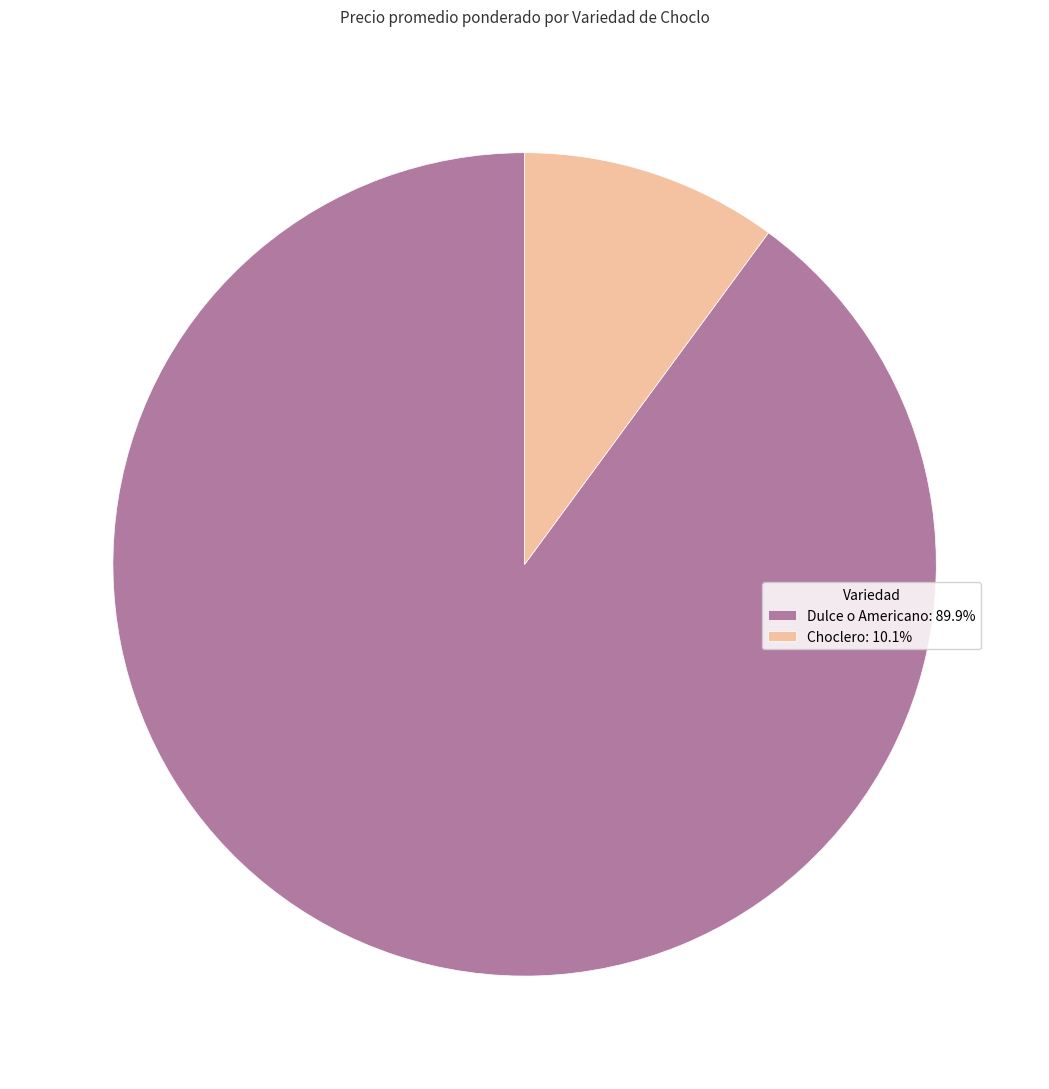

Do Choclero: 10.1% and Dulce o Americano: 89.9% together represent more than half of the pie?

Yes